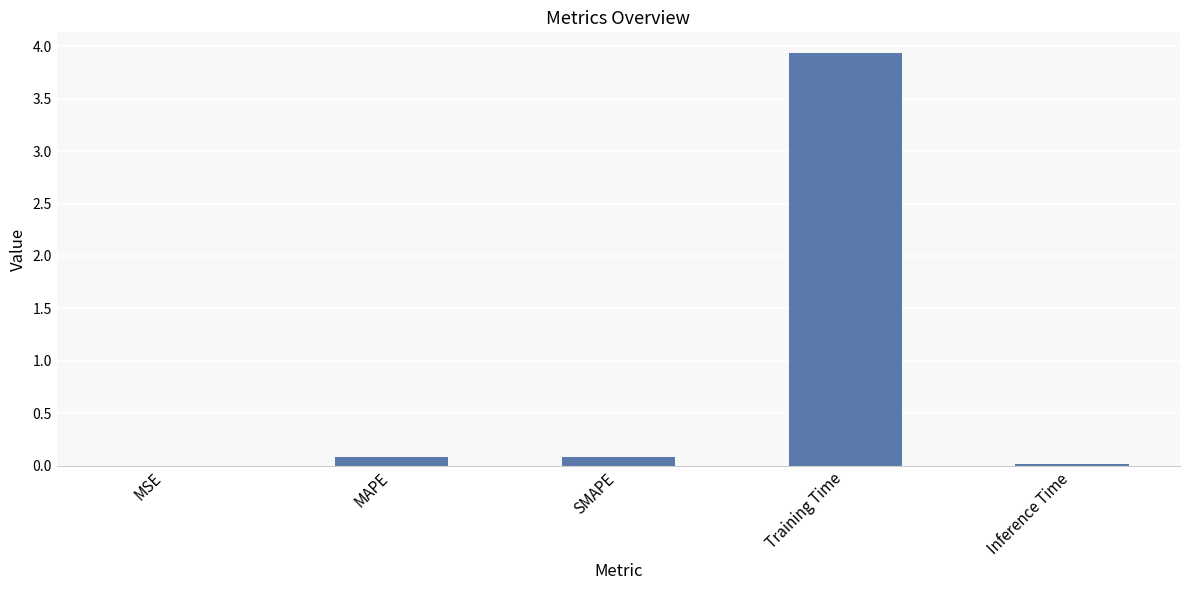

What is the sum of the values at MAPE and Inference Time?

0.1